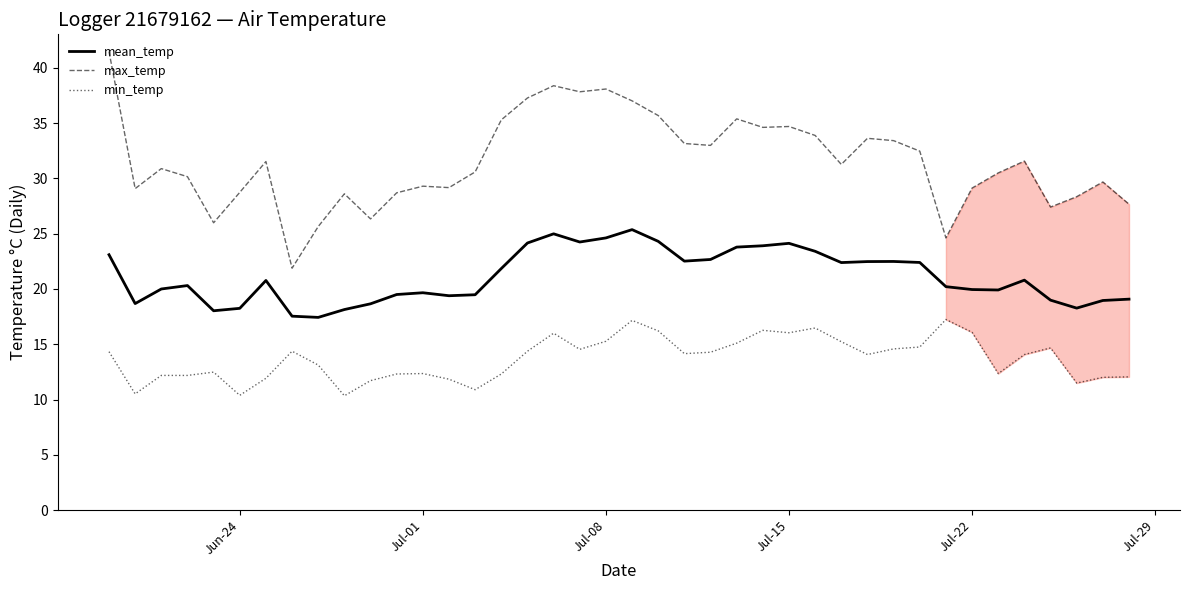

Which series has the largest range (max minus min)?

max_temp